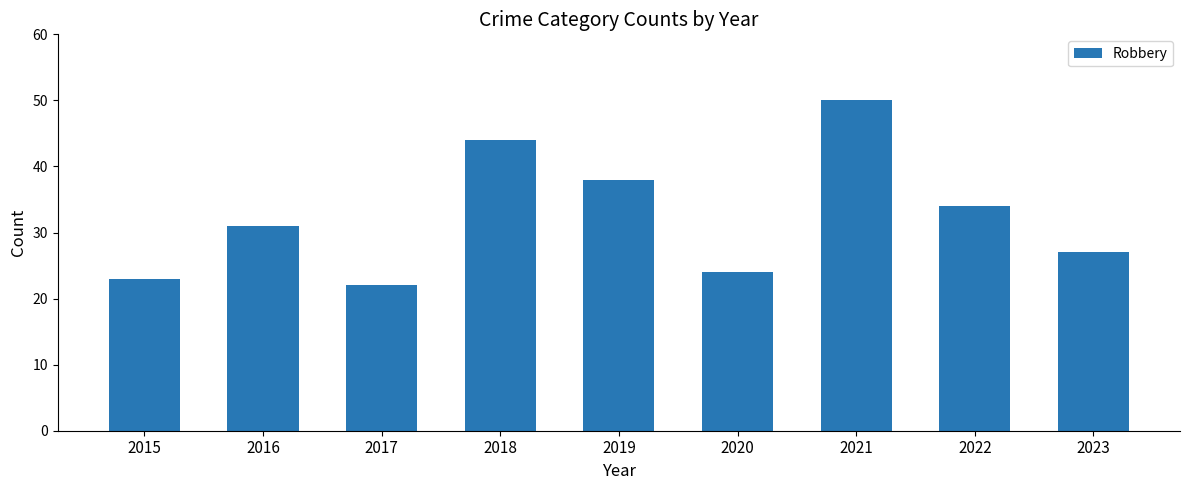

True or false: the data shows 22 at 2017.

True